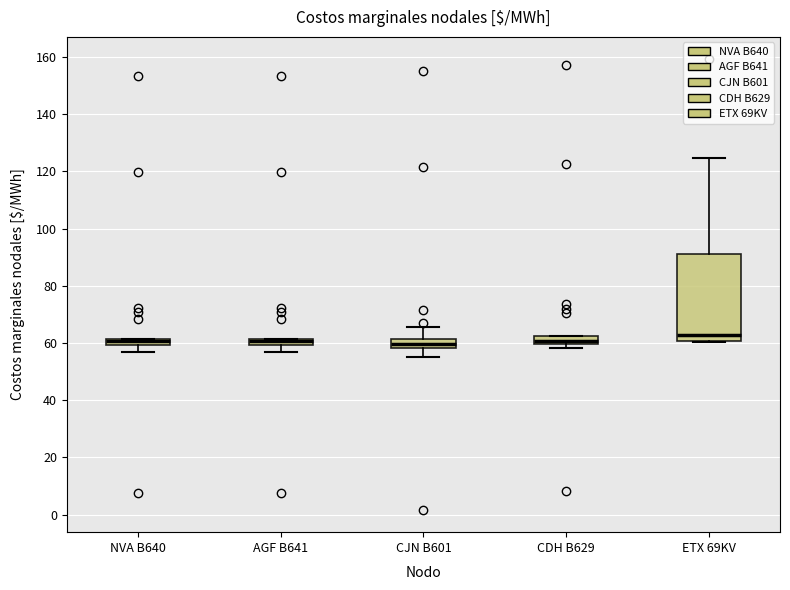

Comparing the boxes themselves (not the whiskers), which one is the tallest?

ETX 69KV